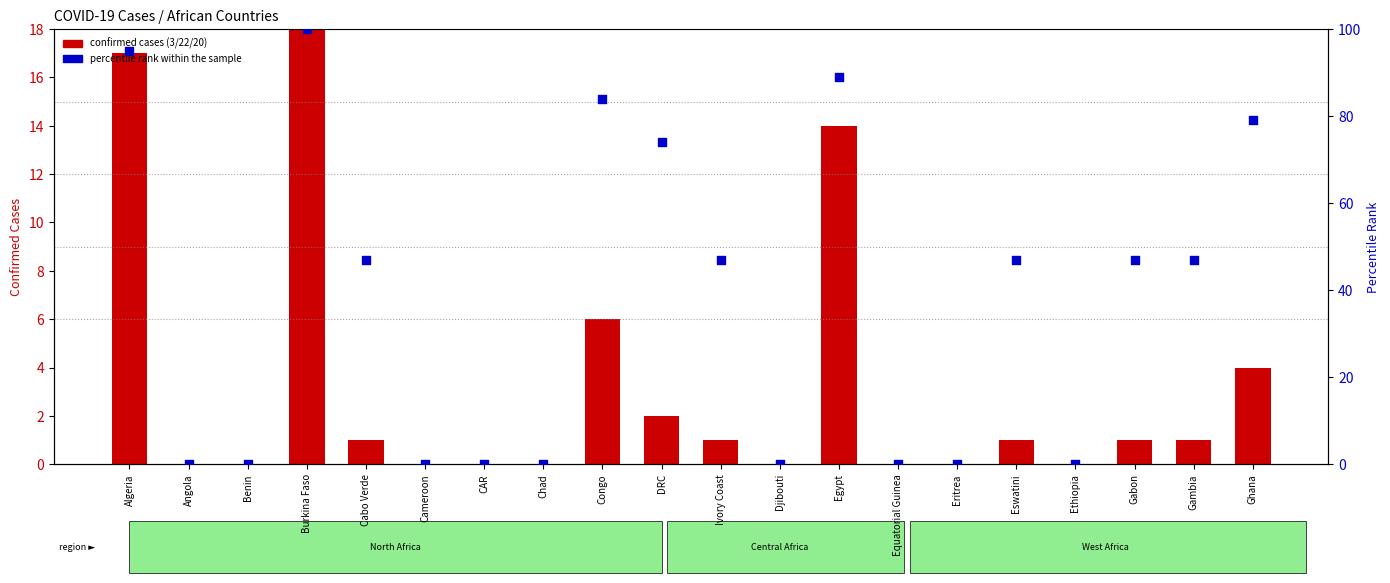

Is the value of confirmed cases (3/22/20) at DRC greater than the value of percentile rank within sample at Egypt?

No